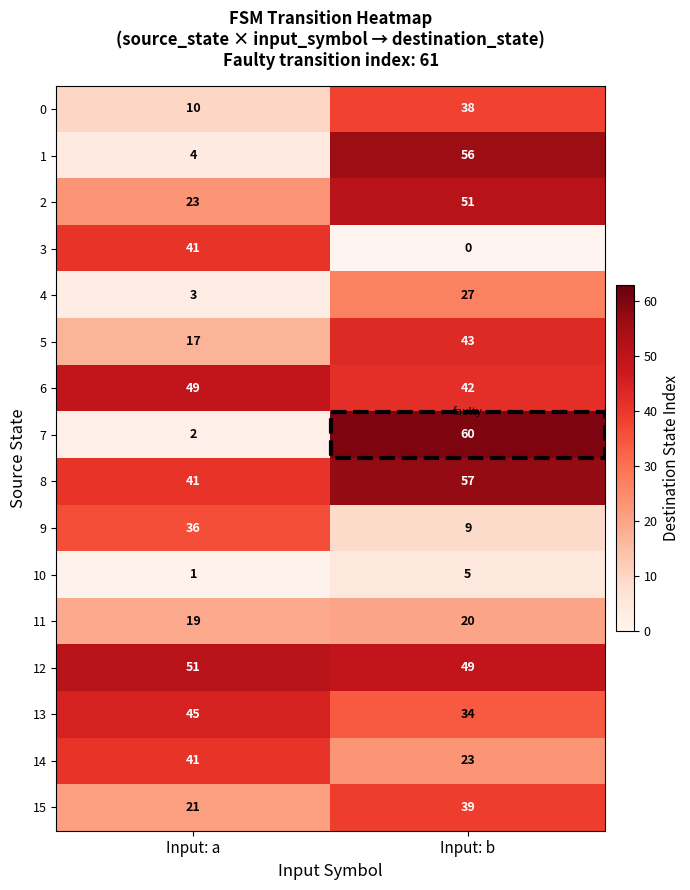

Rank the series at Input: b from highest to lowest value.

7, 8, 1, 2, 12, 5, 6, 15, 0, 13, 4, 14, 11, 9, 10, 3